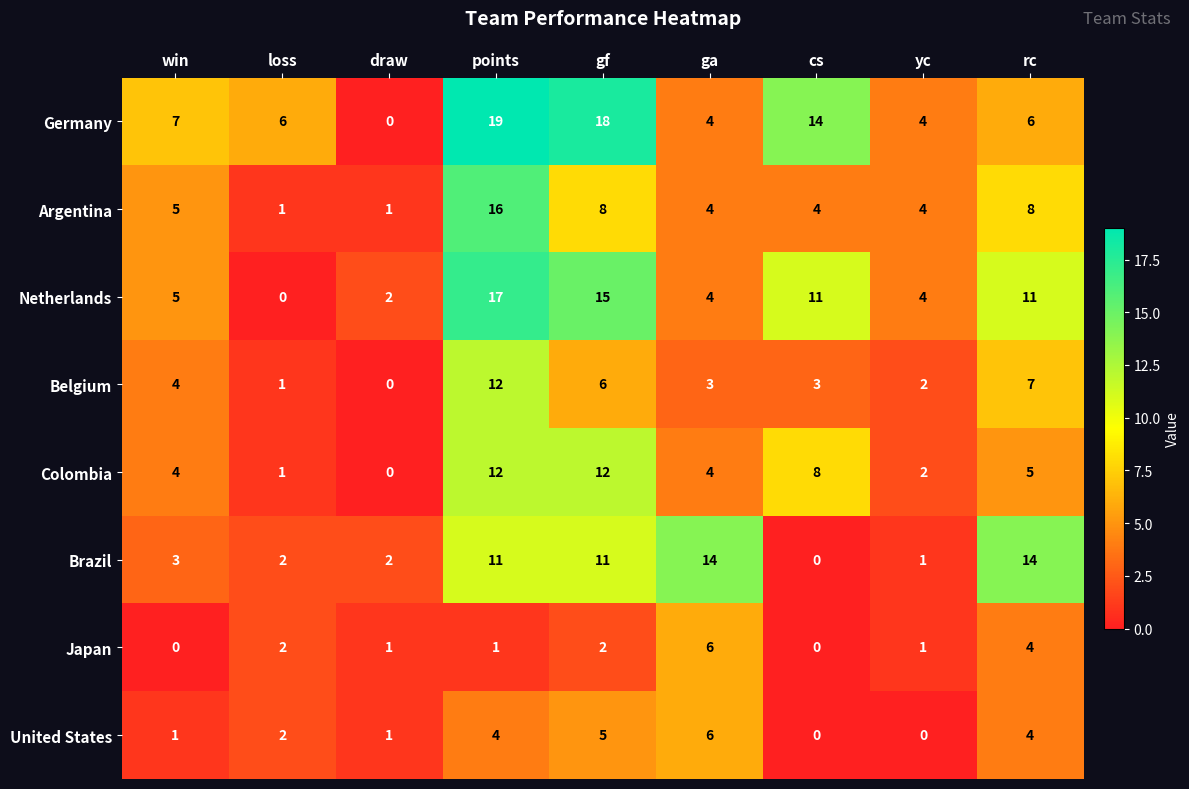

What is the sum of all Colombia values?

48